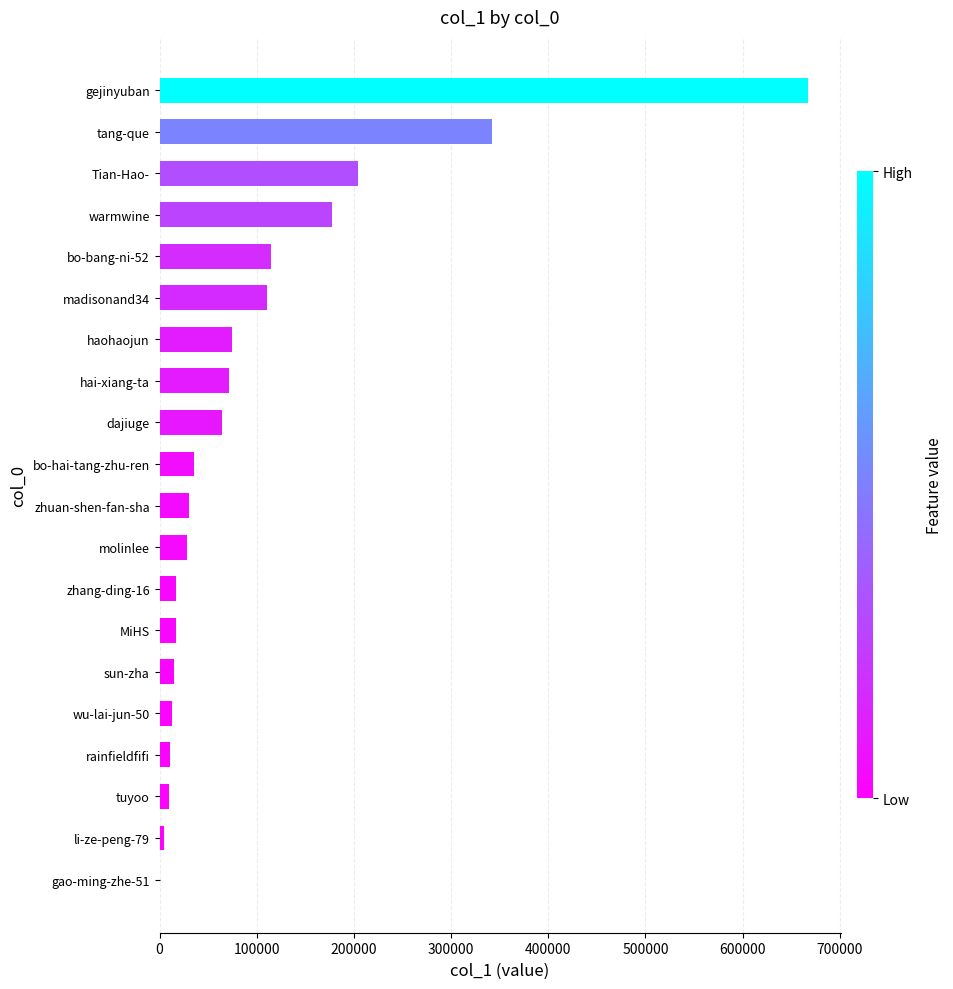

What is the sum of all values?

2008213